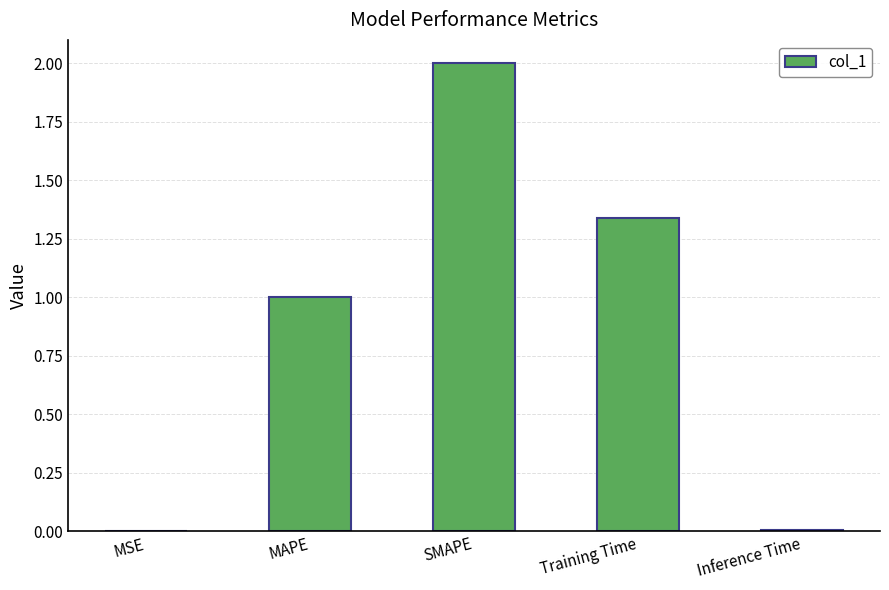

Which category has the highest value across all series?

SMAPE